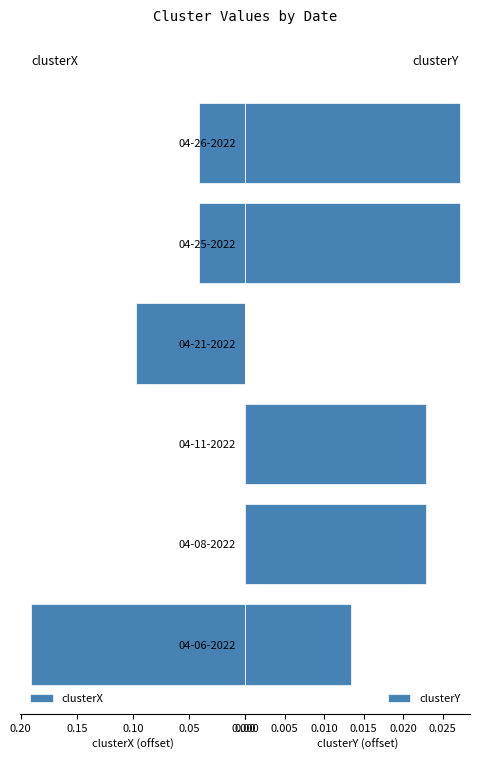

Between 04-08-2022 and 04-11-2022, which series saw the biggest shift?

clusterX